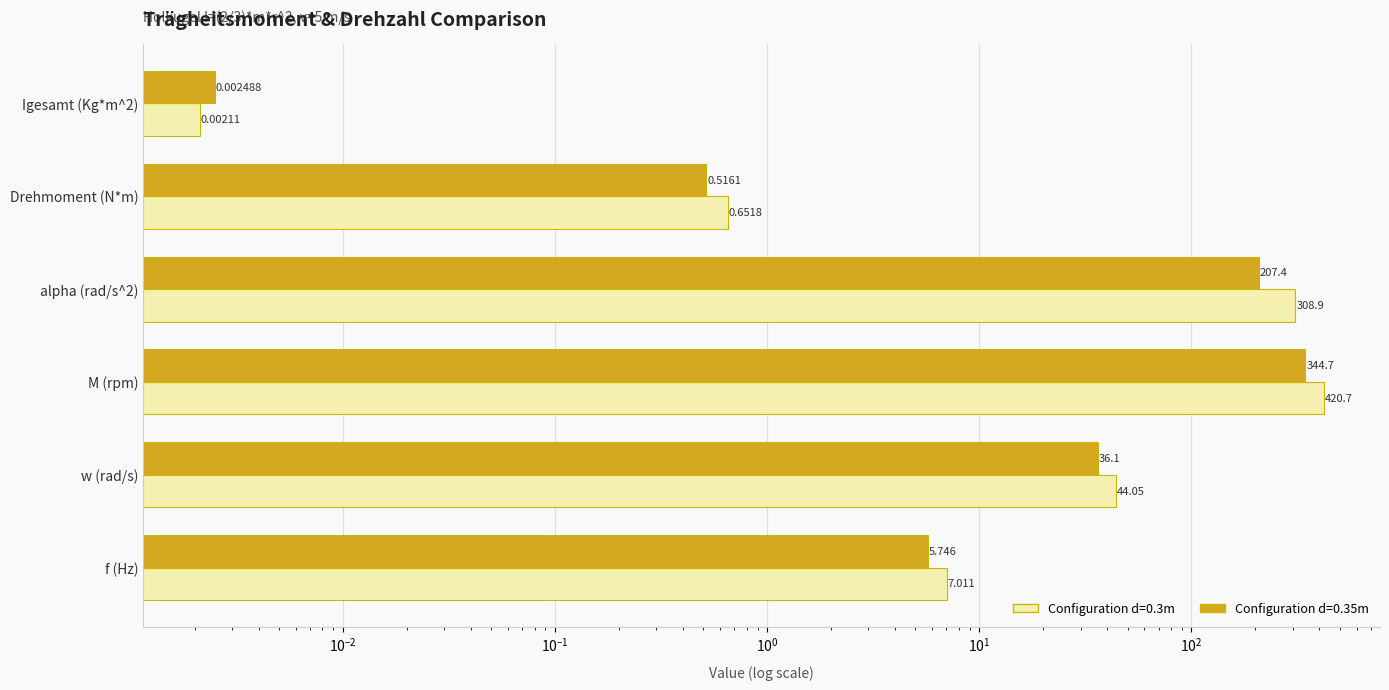

Which series changed the most between Drehmoment (N*m) and w (rad/s)?

Configuration d=0.3m